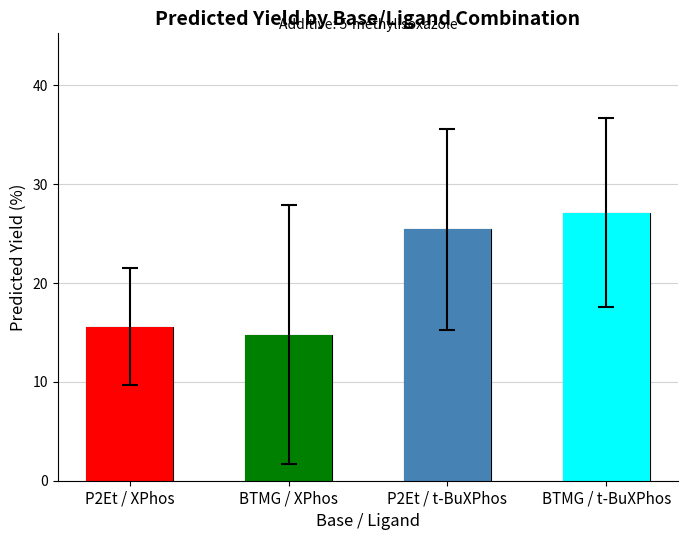

Rank the categories by value from highest to lowest.

BTMG / t-BuXPhos, P2Et / t-BuXPhos, P2Et / XPhos, BTMG / XPhos